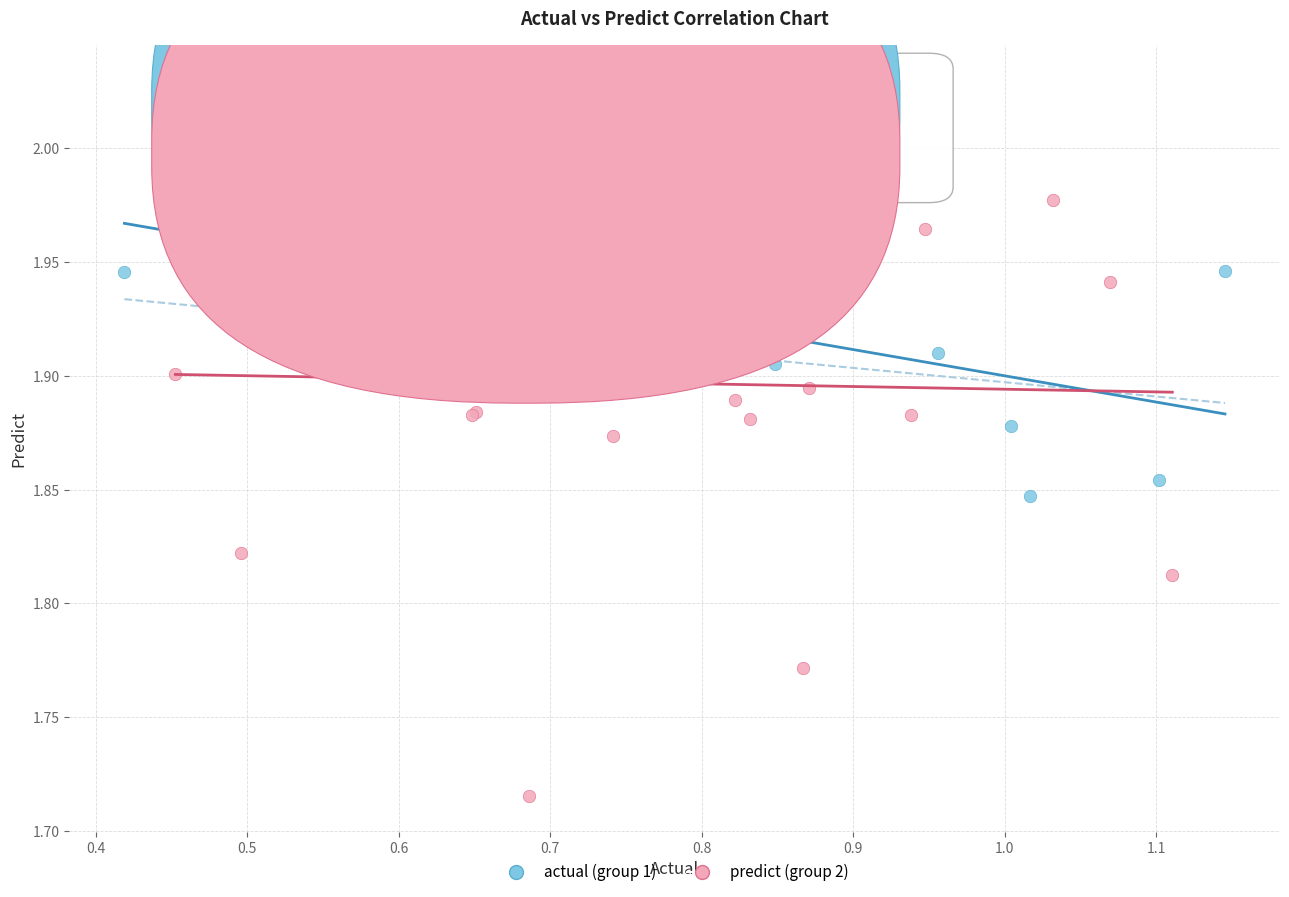

What are all the series names shown in the legend?

actual (group 1), predict (group 2)